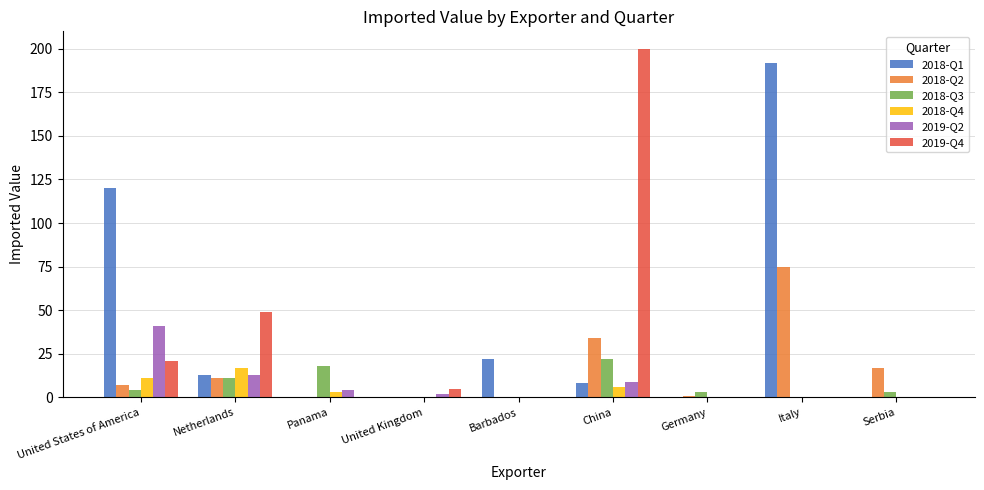

Which series has the largest total across all categories?

2018-Q1